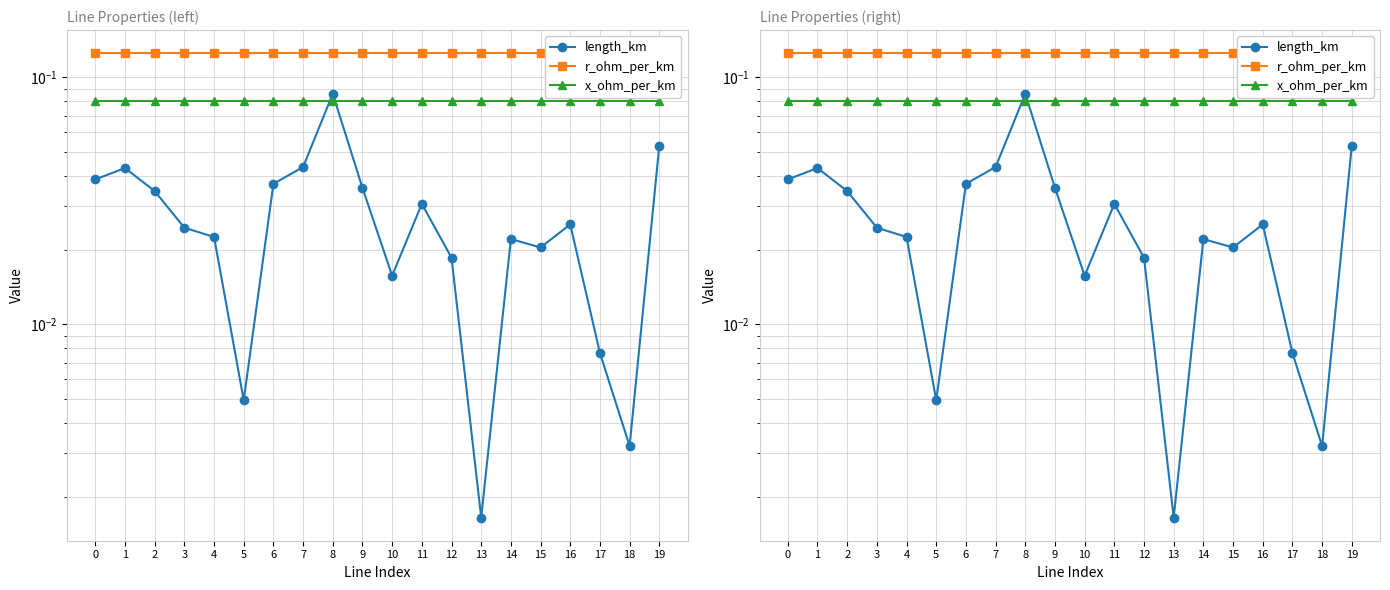

List the labels in order of x_ohm_per_km value, smallest first.

0, 1, 2, 3, 4, 5, 6, 7, 8, 9, 10, 11, 12, 13, 14, 15, 16, 17, 18, 19